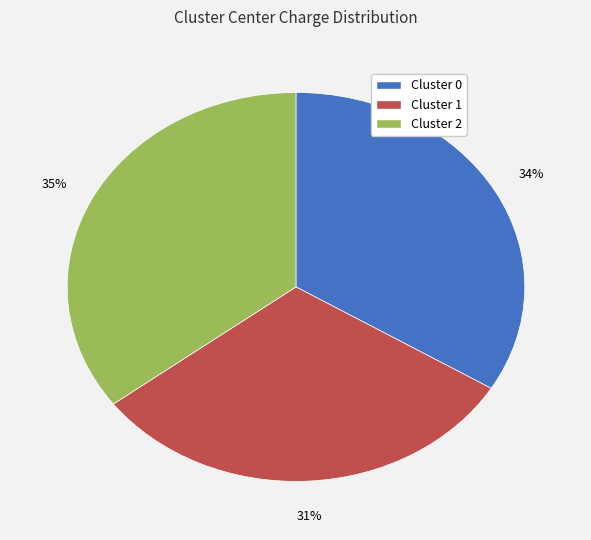

Does Cluster 1 represent more than half of the total?

No